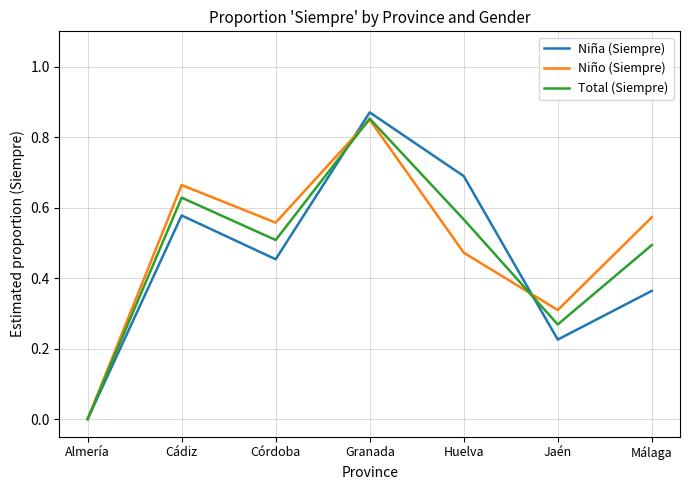

At which category is the sum across all series the highest?

Granada